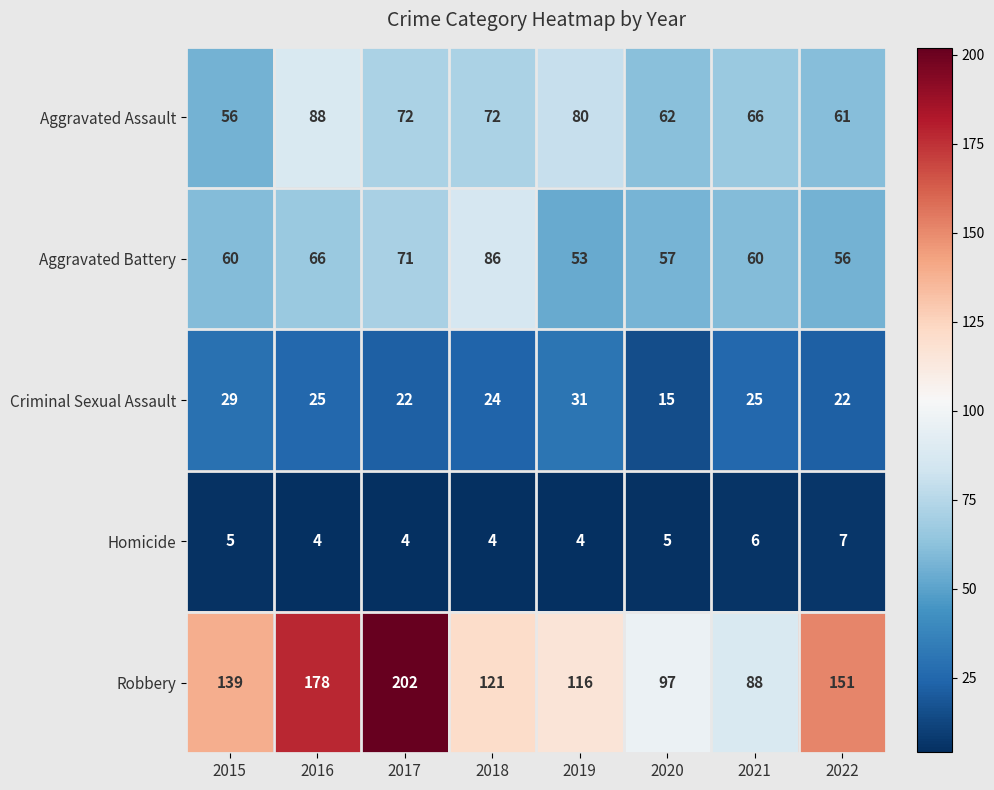

What is the sum of the Robbery values at 2022 and 2021?

239